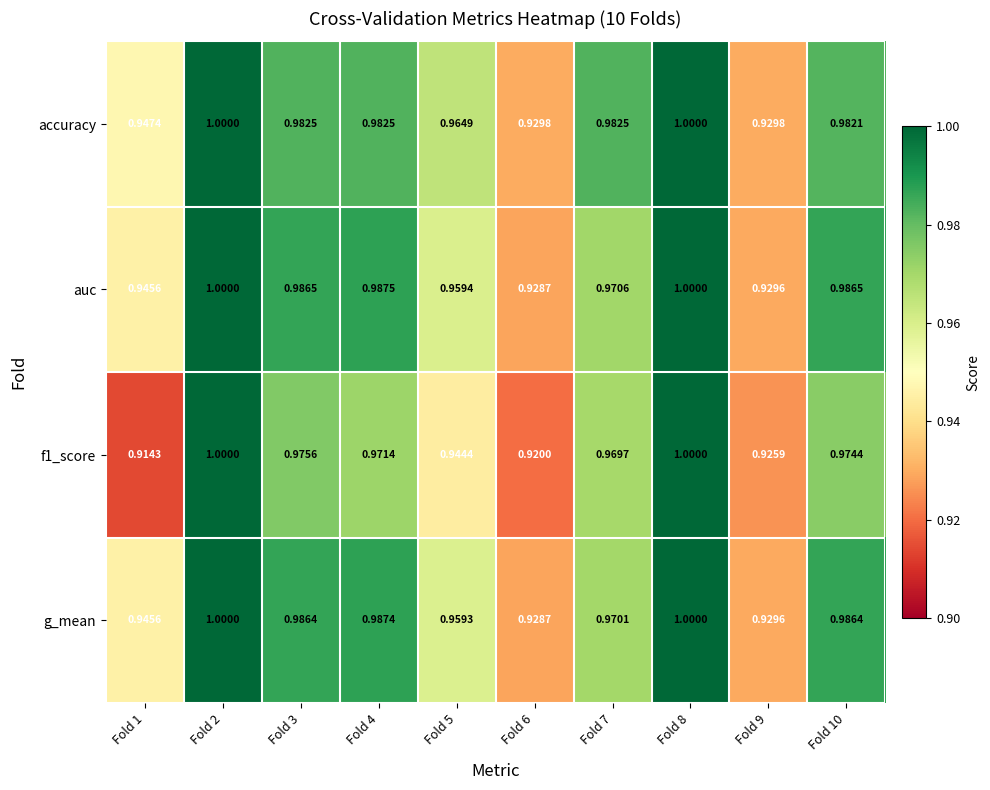

Which series has the largest total across all categories?

accuracy